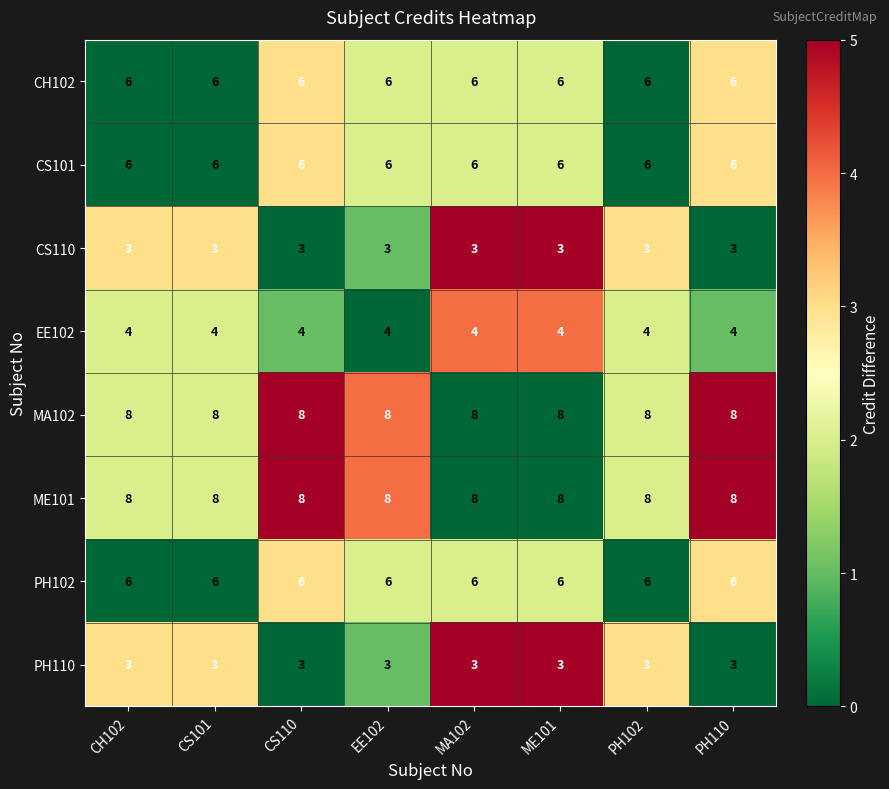

What is the maximum value for CS110?

3